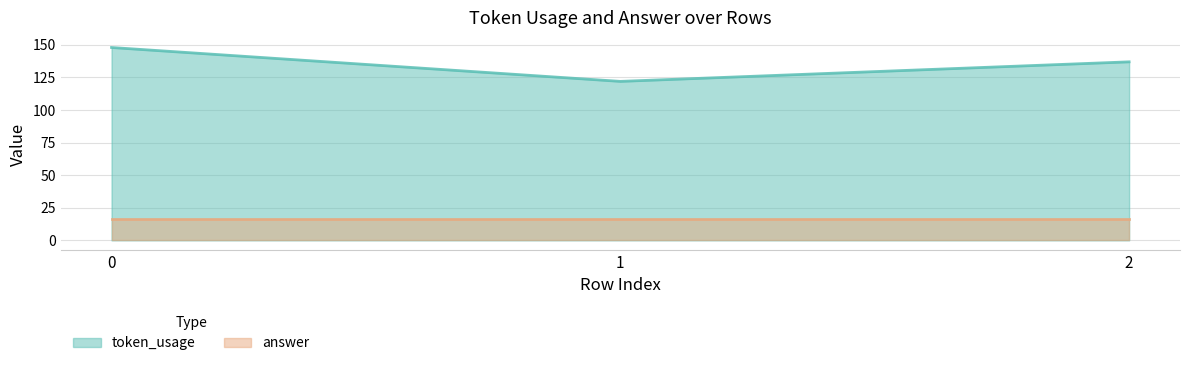

What is the value of the 3rd point from the left?

137